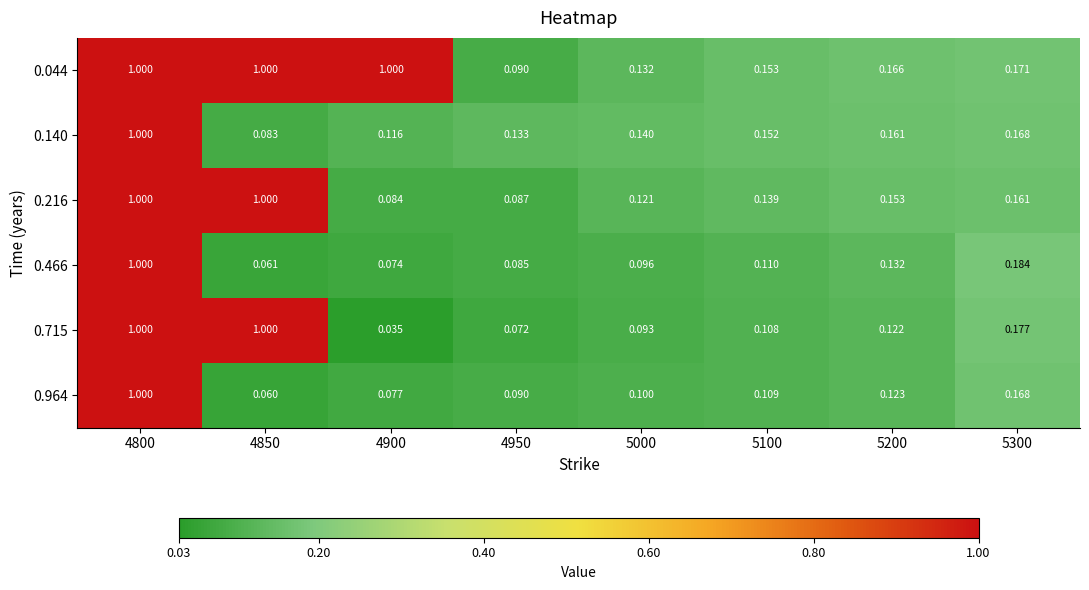

Is the value of 0.044 at 5000 greater than the value of 0.715 at 4950?

Yes